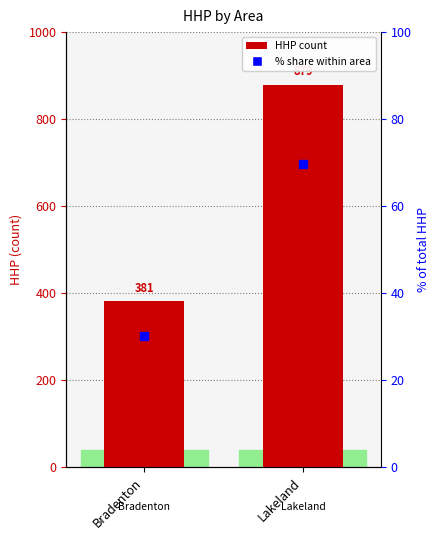

Which series has the largest range (max minus min)?

HHP